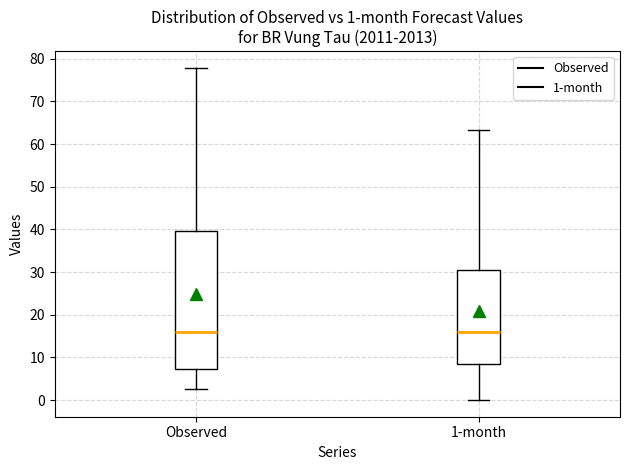

Which box is the tallest, from its lower edge to its upper edge?

Observed